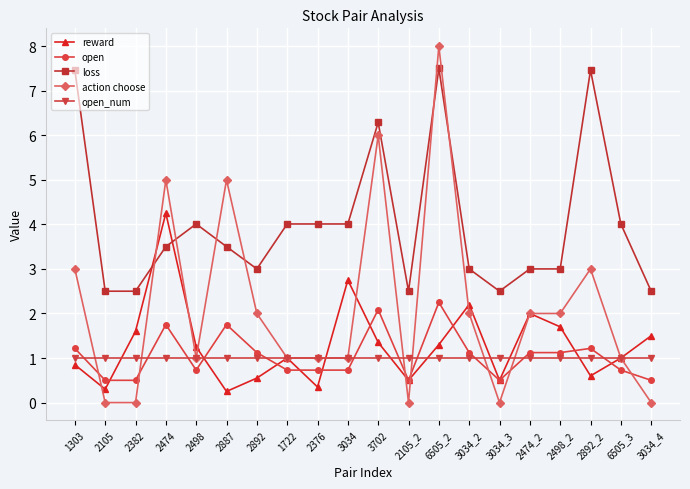

List the series in order of their peak value, highest first.

action choose, loss, reward, open, open_num